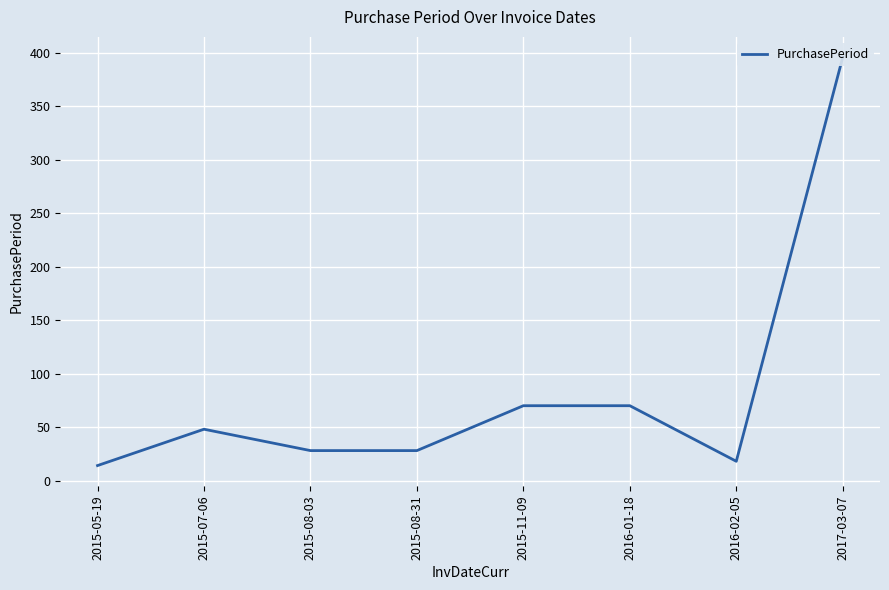

Where is the first local maximum?

2015-07-06